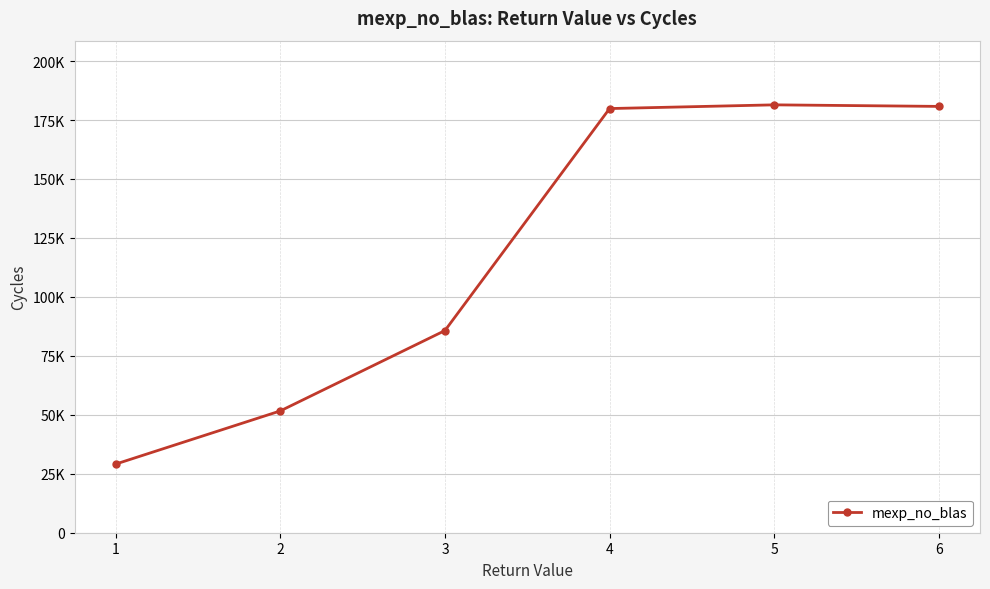

Rank the categories by value from lowest to highest.

1, 2, 3, 4, 6, 5